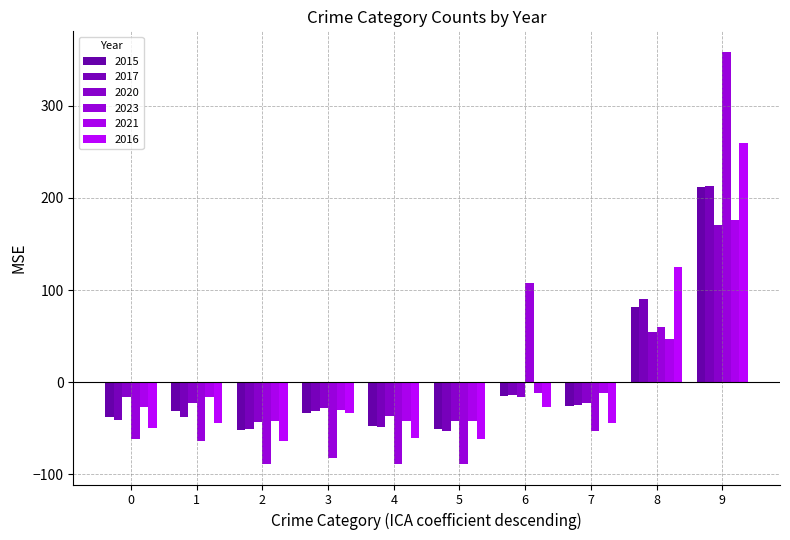

Which category has the highest value in the 2020 series?

9